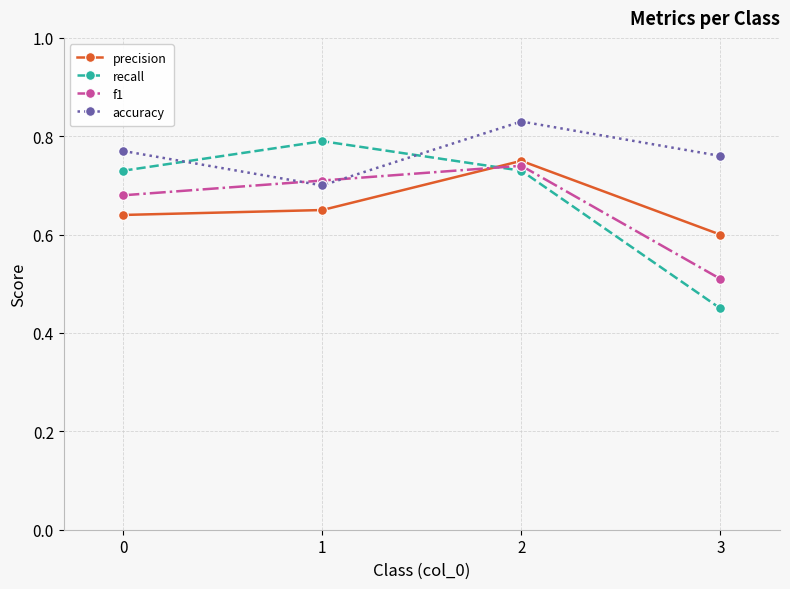

Does the chart have visible grid lines?

Yes